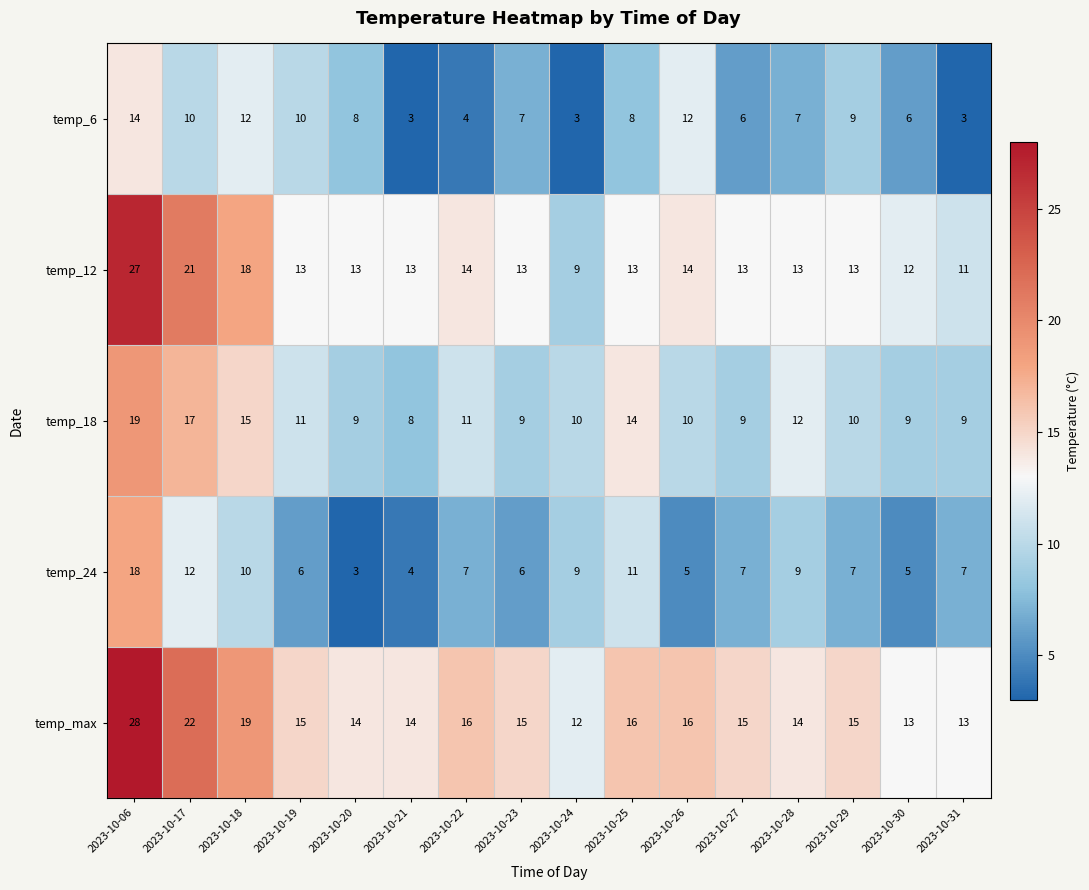

What is the sum of the temp_18 values at 2023-10-20 and 2023-10-27?

18